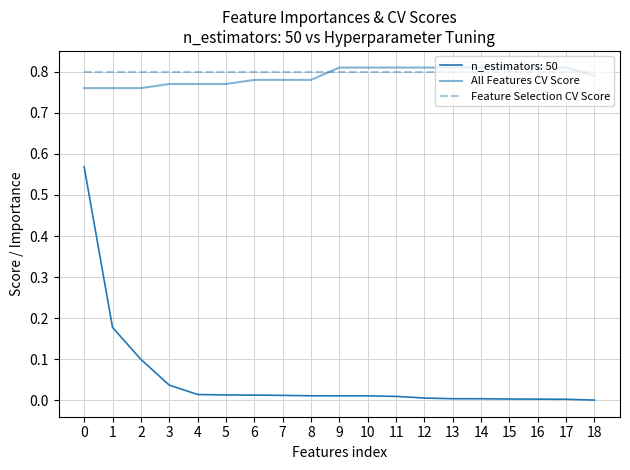

List the labels in order of Feature Selection CV Score value, smallest first.

0, 1, 2, 3, 4, 5, 6, 7, 8, 9, 10, 11, 12, 13, 14, 15, 16, 17, 18